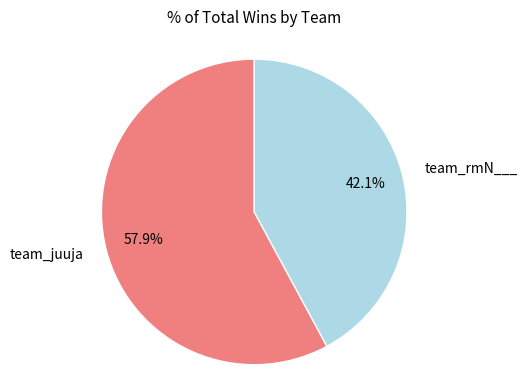

Do team_rmN___ and team_juuja together represent more than half of the pie?

Yes